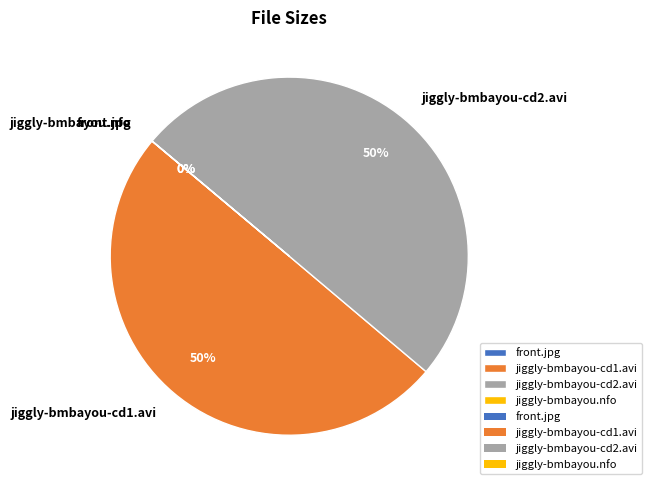

To the nearest percent, what percentage of the pie is jiggly-bmbayou-cd2.avi?

50%